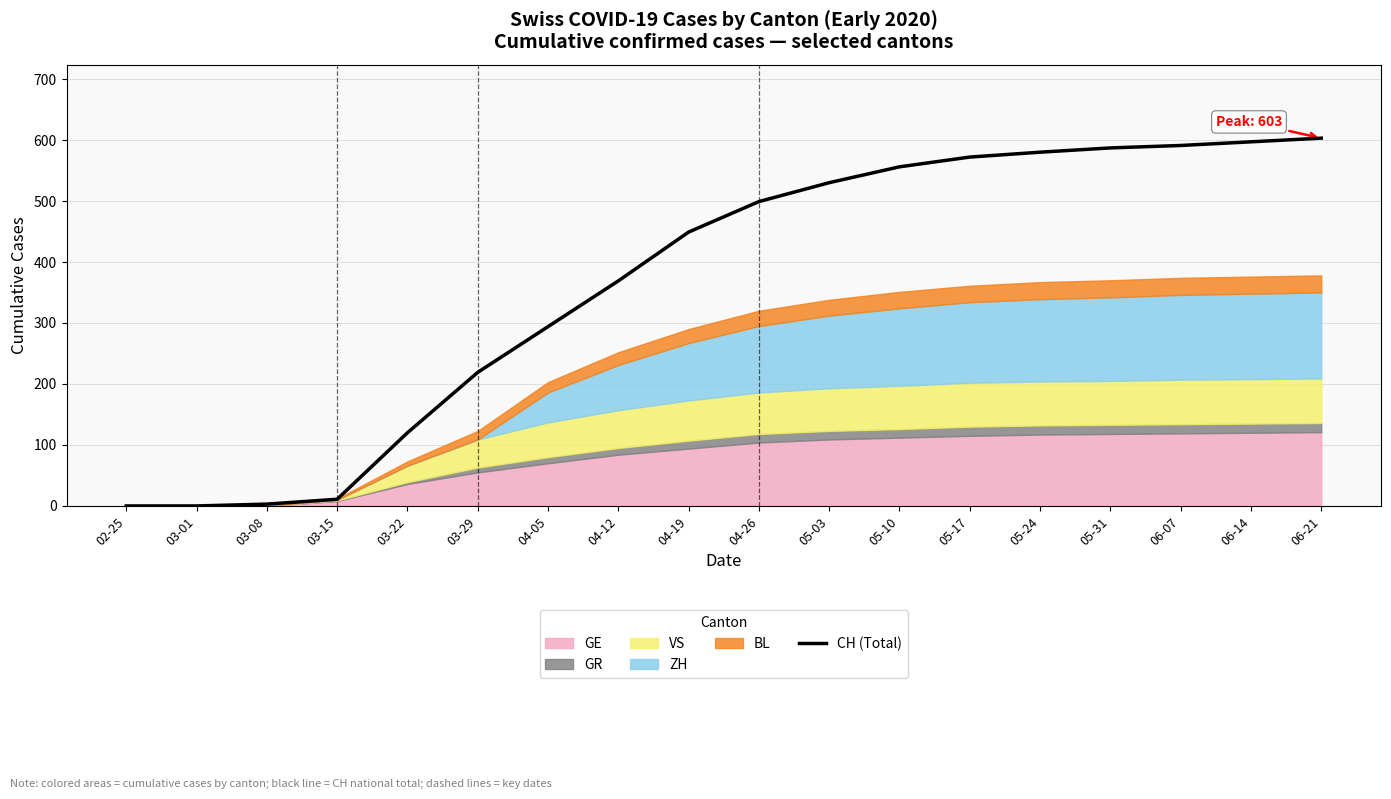

Reading right to left, transcribe all the data shown in this chart.

06-21=603	06-14=597	06-07=591	05-31=587	05-24=580	05-17=572	05-10=556	05-03=530	04-26=499	04-19=449	04-12=369	04-05=294	03-29=219	03-22=120	03-15=11	03-08=3	03-01=0	02-25=0